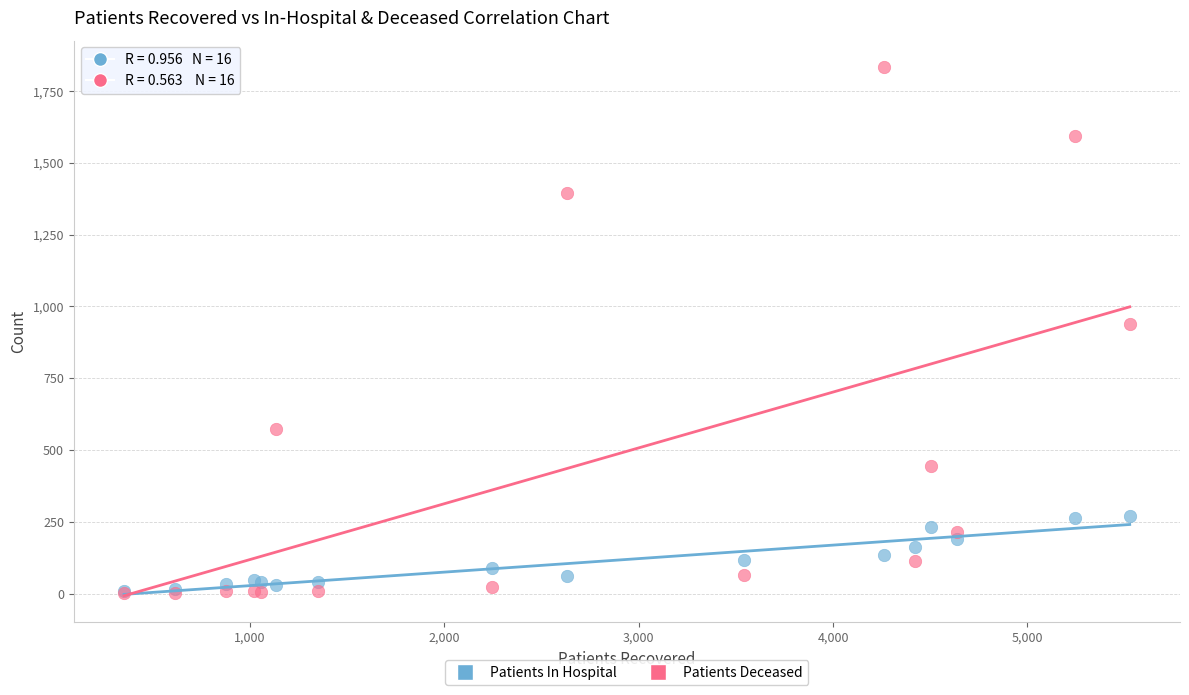

Across all series, what Y value is closest to 917?

940